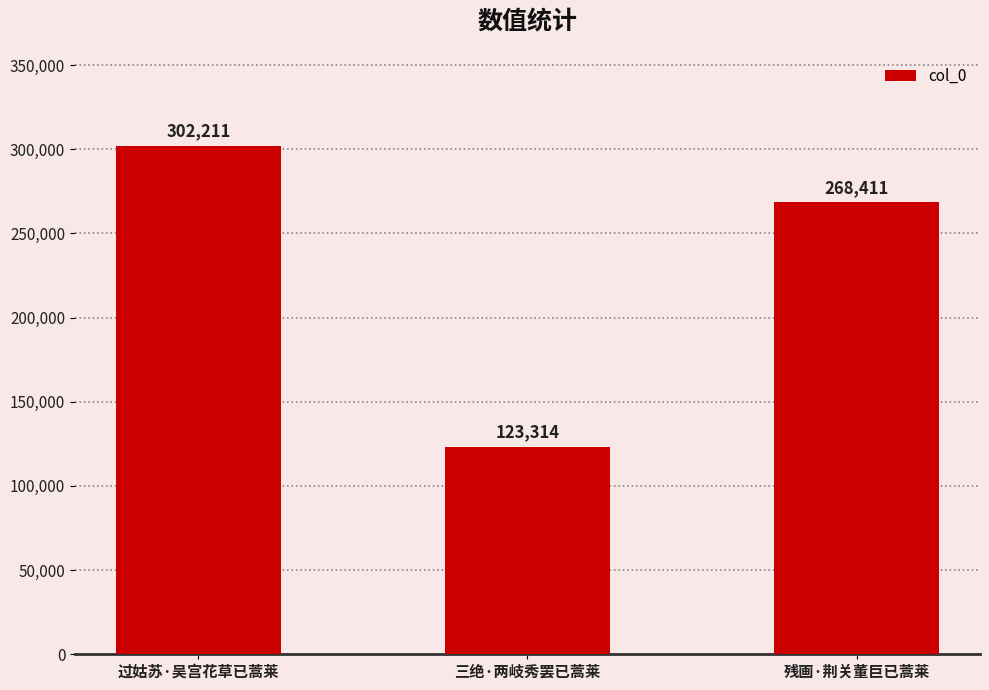

Where does the data first go above 268411?

过姑苏·吴宫花草已蒿莱